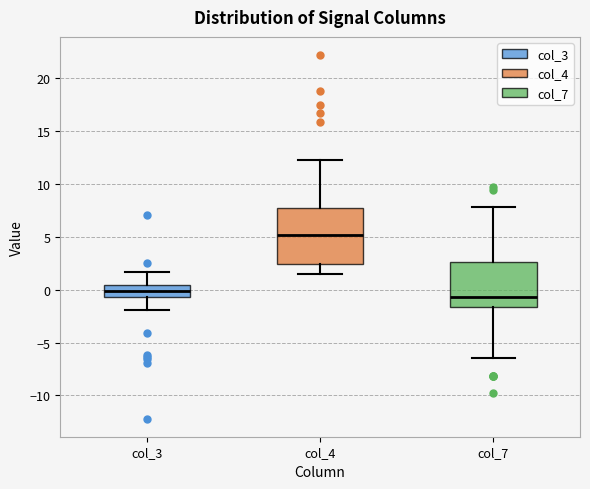

Where does the median line of the box for col_4 sit on the y-axis? The values are not printed on the chart, so give them approximately, as read against the axis.

5.0